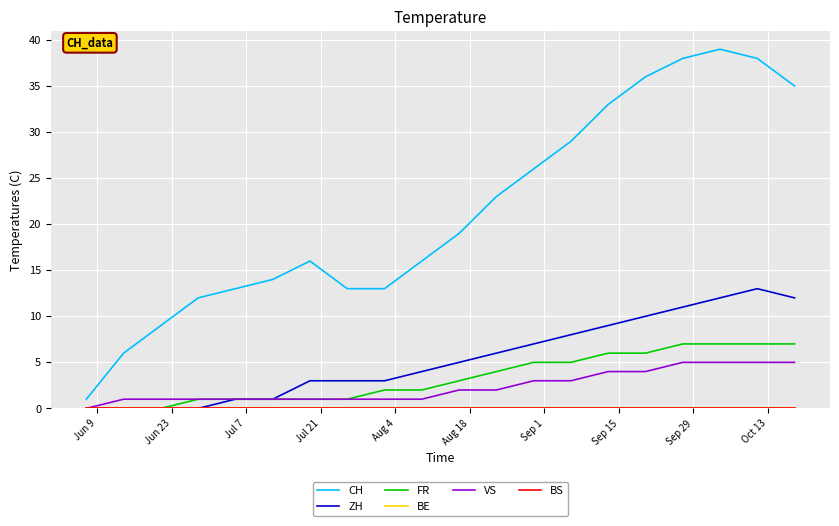

Does the chart have visible grid lines?

Yes